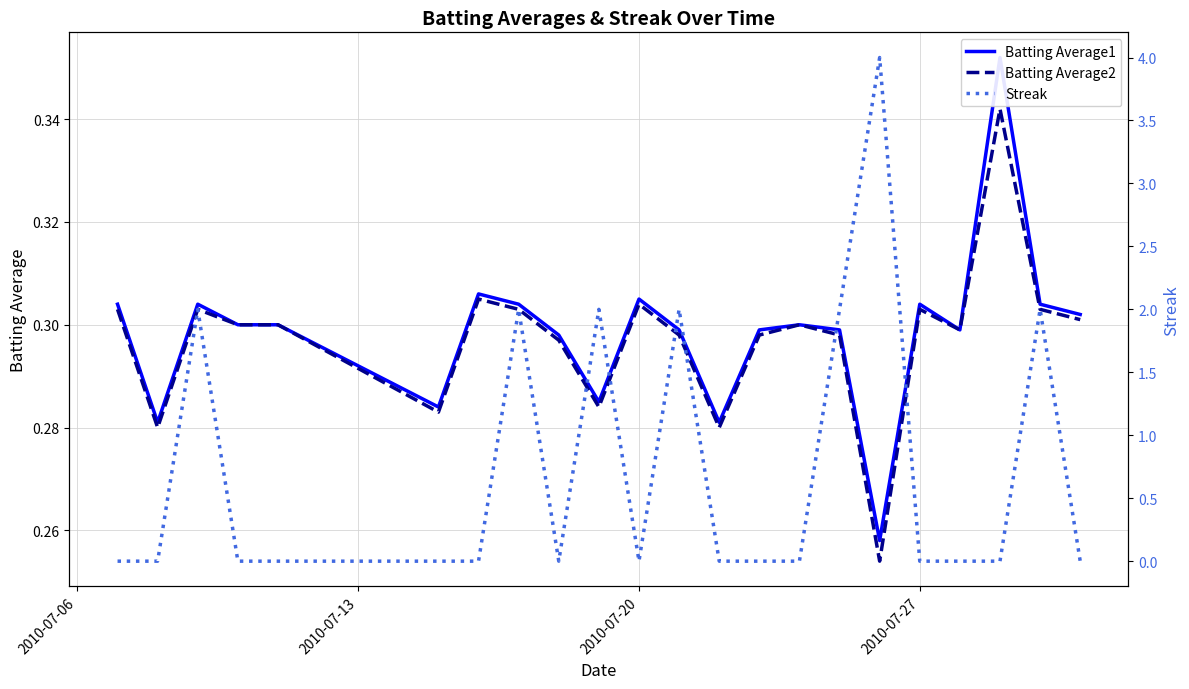

What is the sum of all Batting Average2 values?

6.5